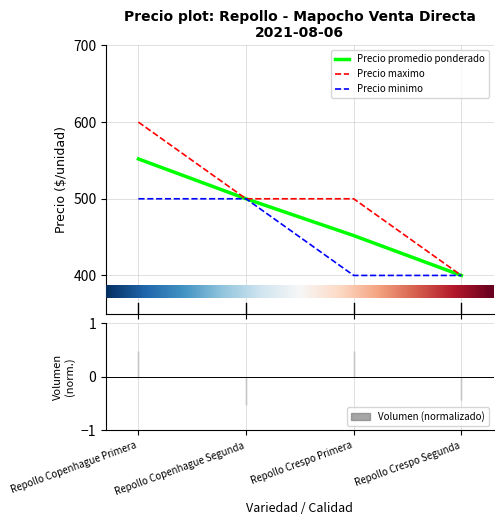

What is the difference between the maximum and minimum values in the Precio maximo series?

200